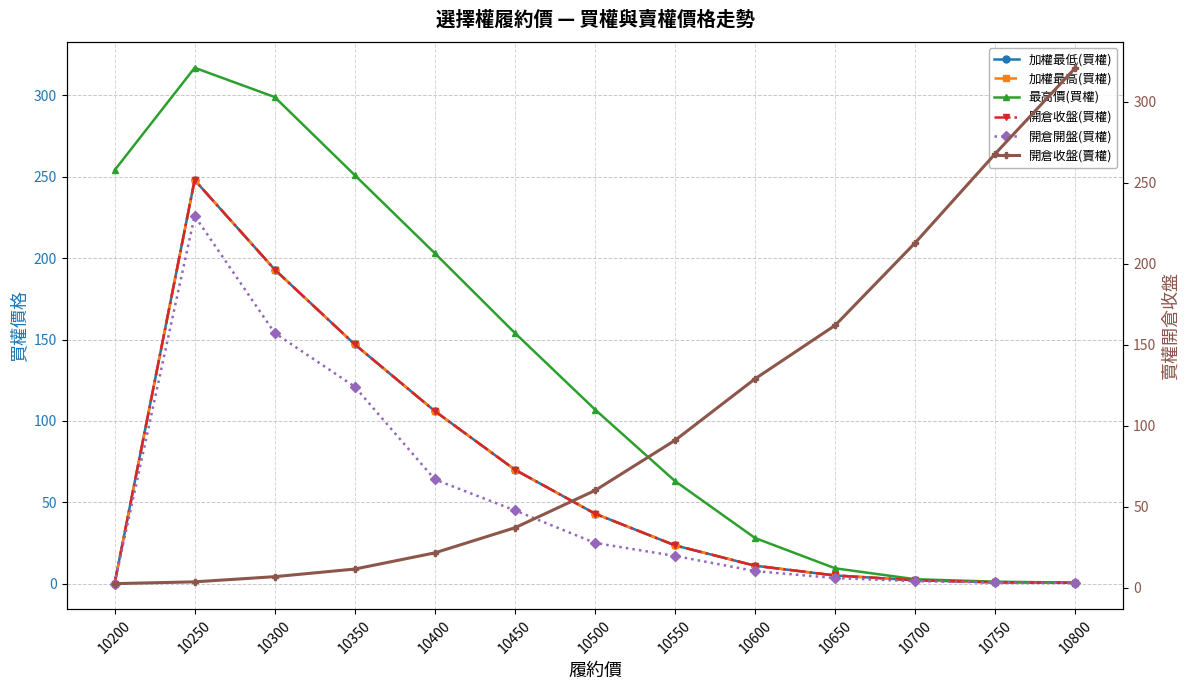

What is the difference between the maximum and second lowest values in the 加權最高(買權) series?

247.5